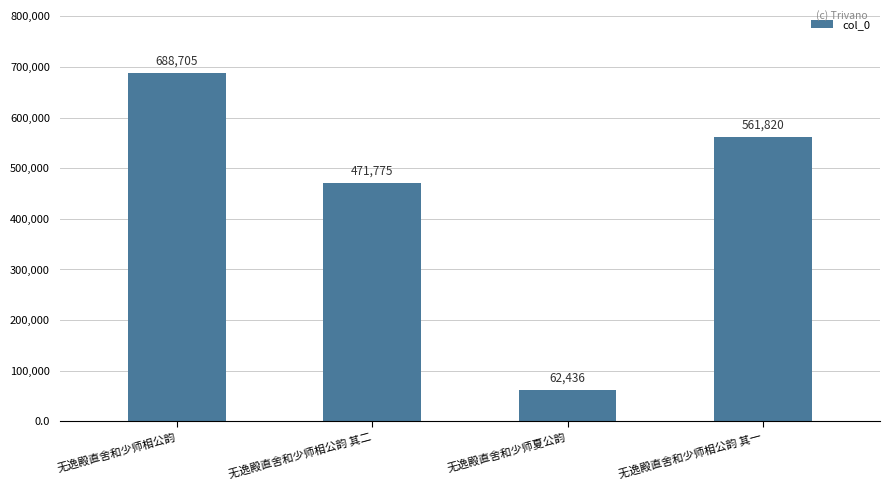

How many bars are there in total?

4